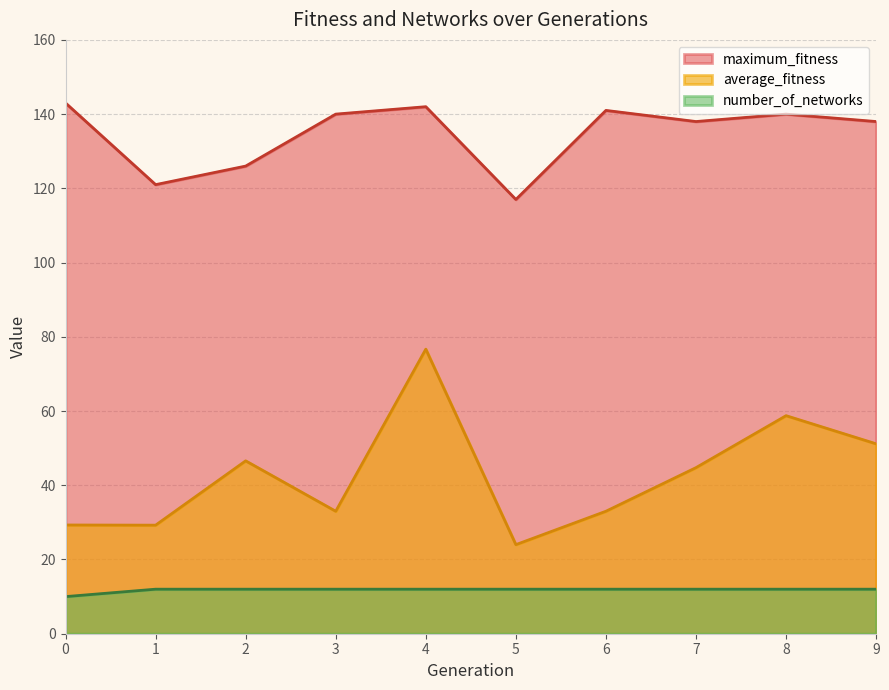

Rank the series by their average value, from highest to lowest.

maximum_fitness, average_fitness, number_of_networks